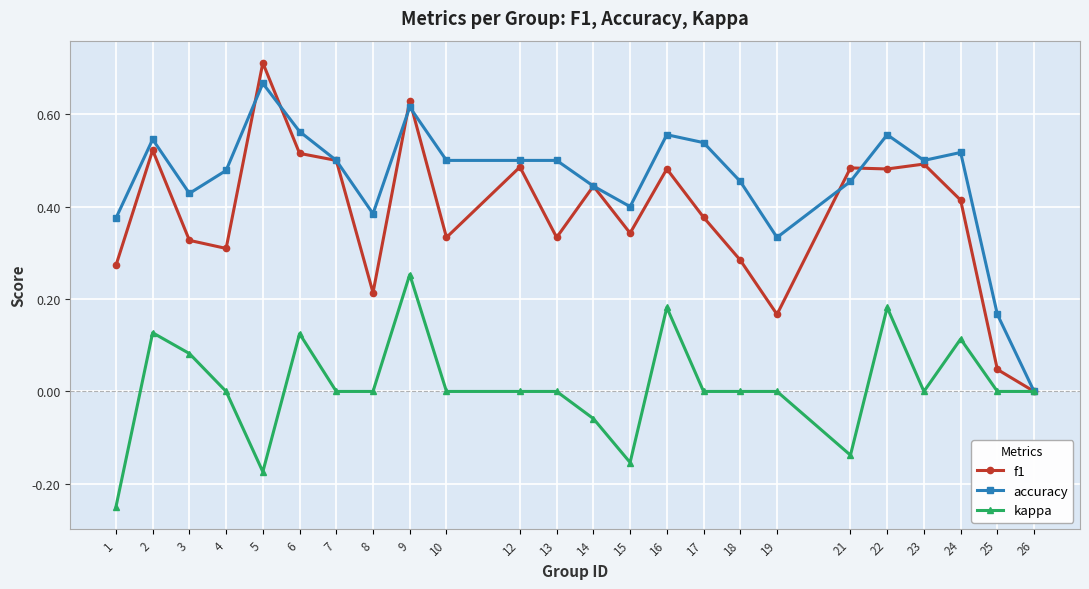

Which series has the largest total across all categories?

accuracy